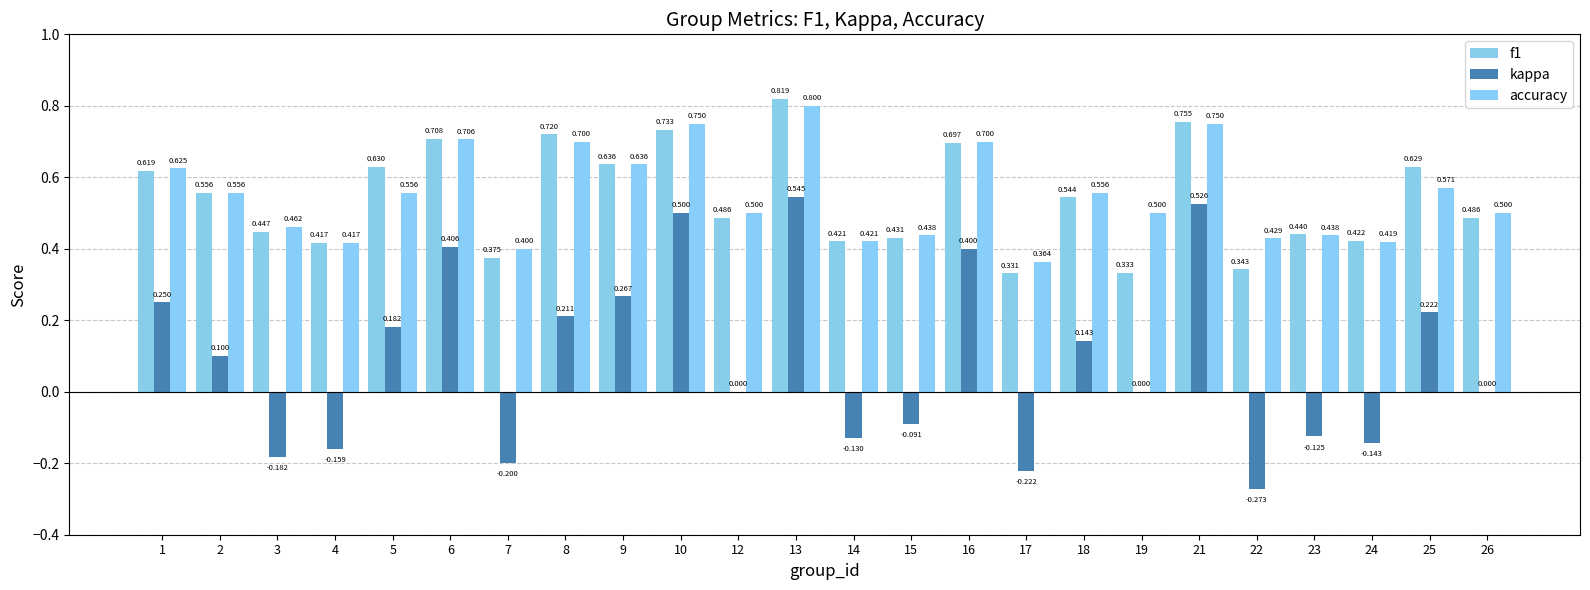

What is the value of the f1 bar at the 4th from the left?

0.4